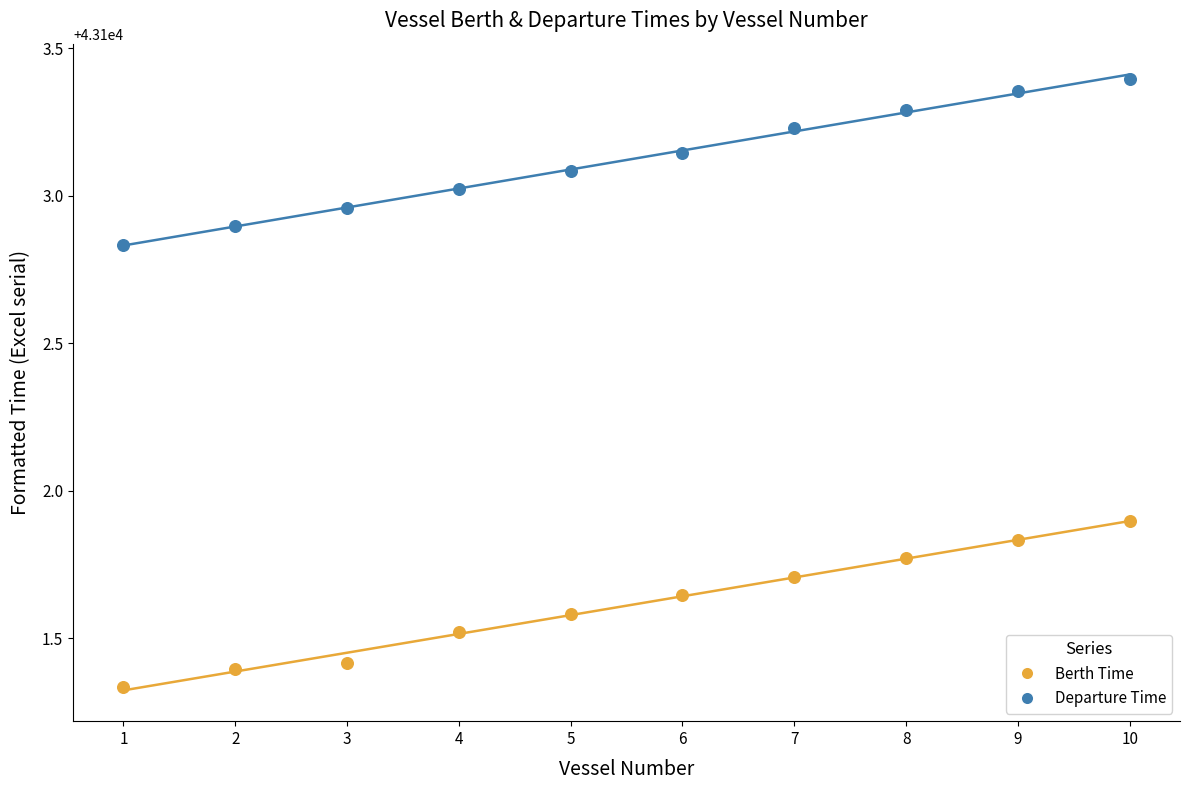

What is the X range (max minus min) for the scatter plot?

9.0